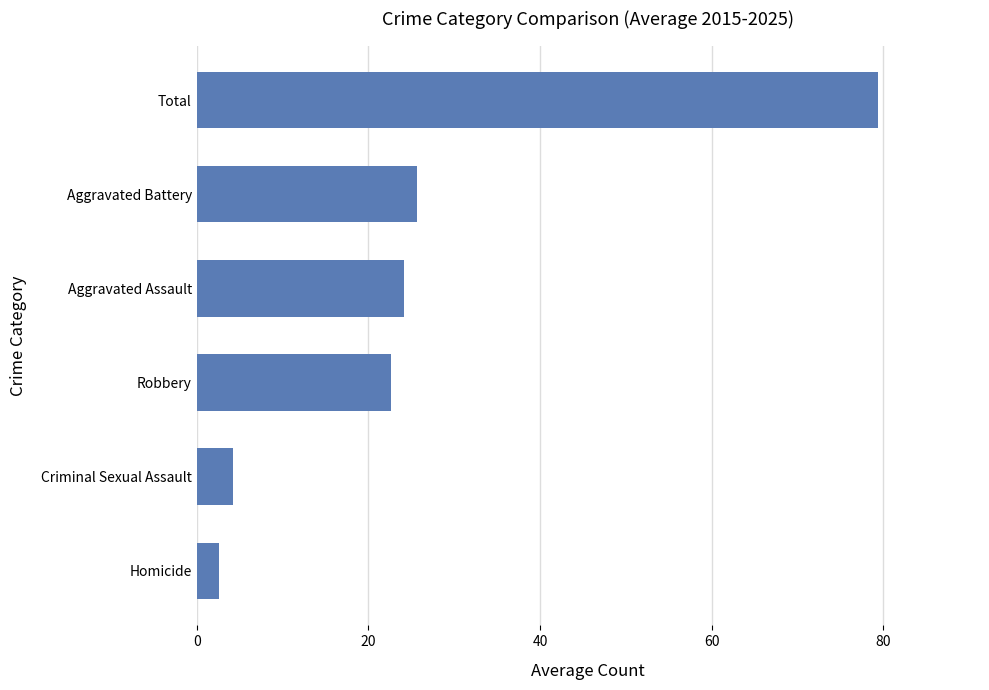

Is it true that the value at Total is 79.4?

True